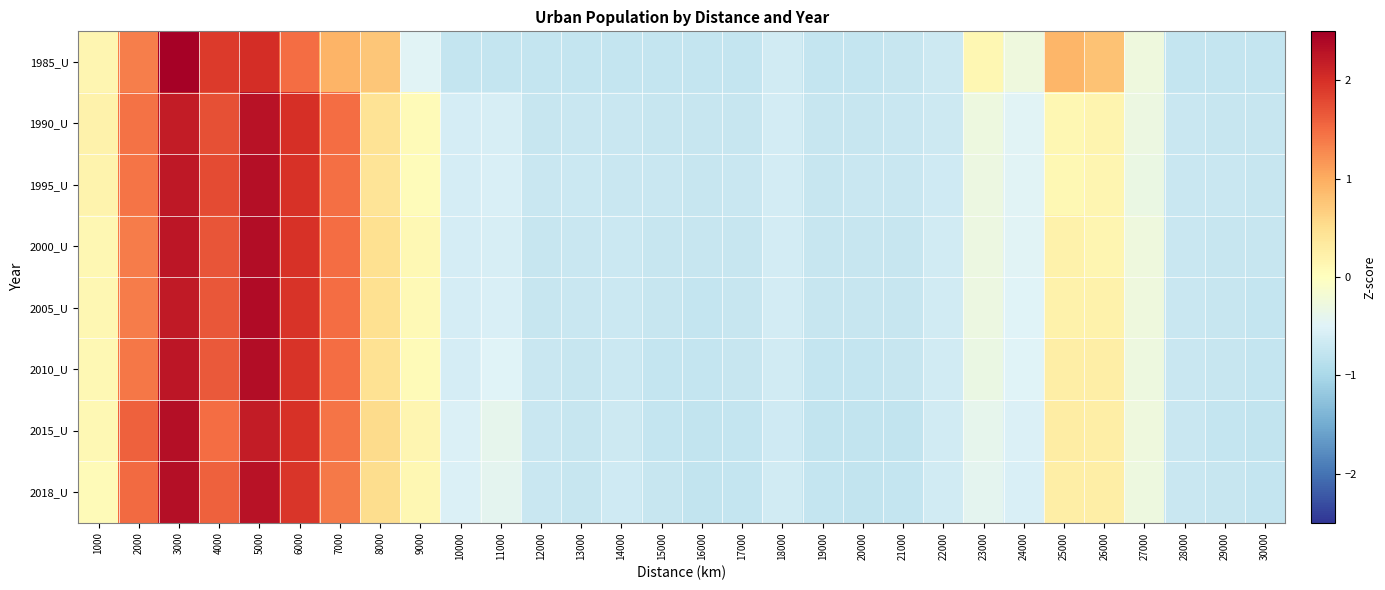

At which category does the chart reach its peak across all series?

3000